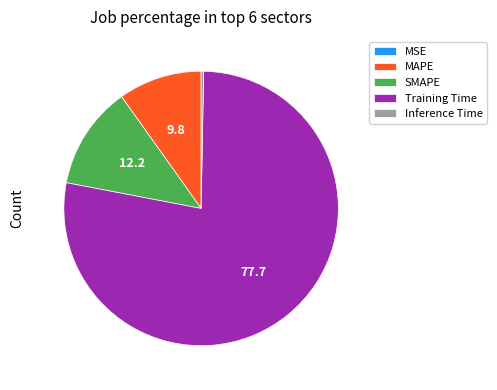

Do SMAPE and Inference Time together represent more than half of the pie?

No